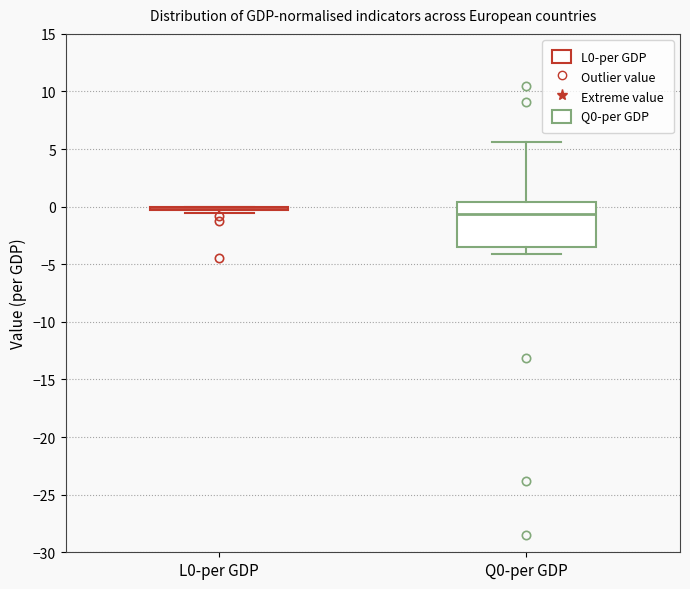

Reading left to right, transcribe this box plot: for each box, give where its median line is, the range the box spans, and where its two whiskers end, as read against the y-axis. The values are not printed on the chart, so give them approximately, as read against the axis.

L0-per GDP: box collapsed to a line at 0.0, whiskers -0.5 to 0.0
Q0-per GDP: median -0.5, box -3.5 to 0.5, whiskers -4.0 to 5.5